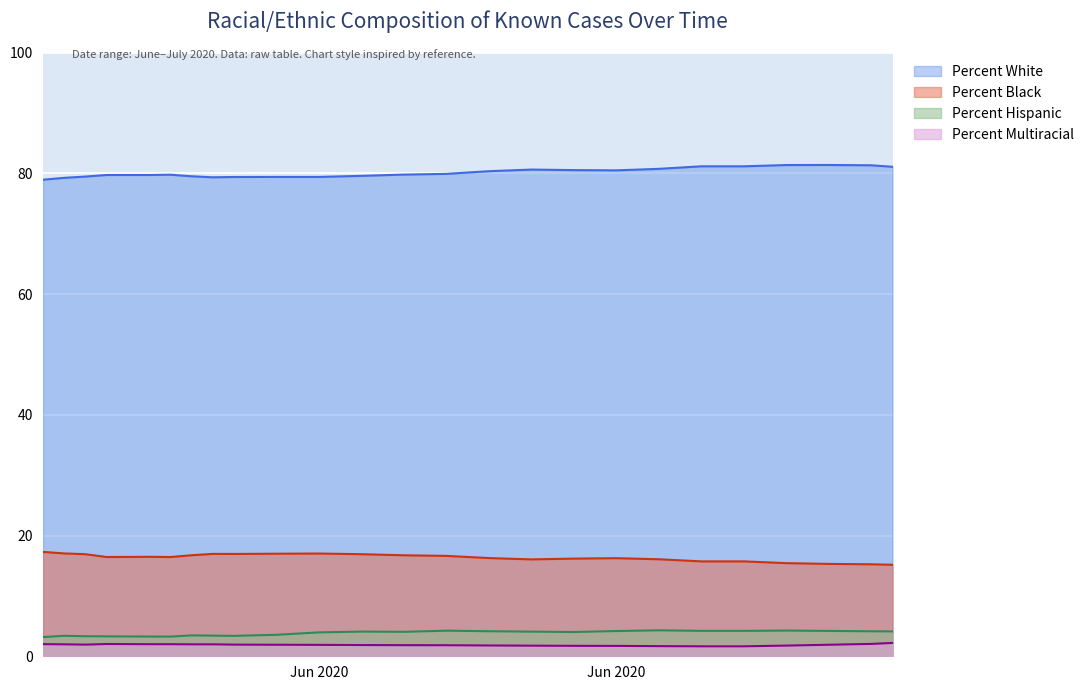

What is the minimum value for Percent Hispanic?

3.2